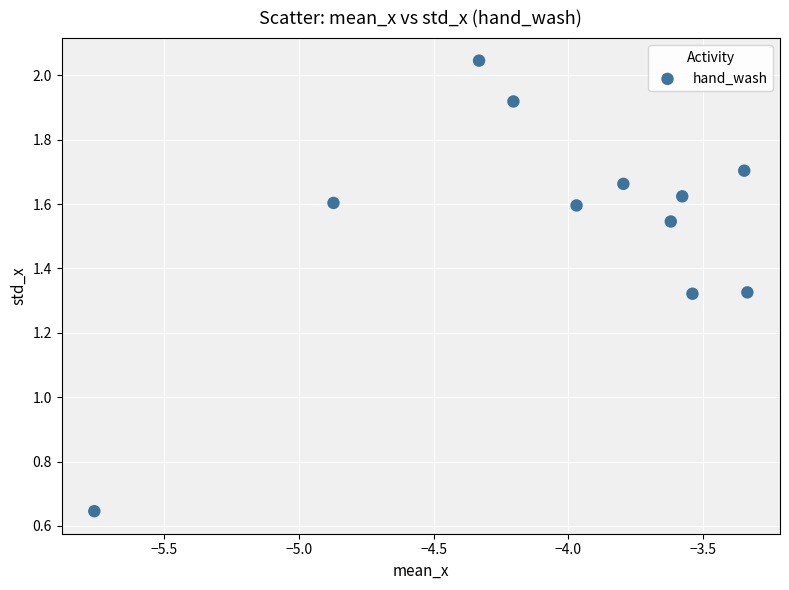

What is the range of Y values (max minus min)?

1.4